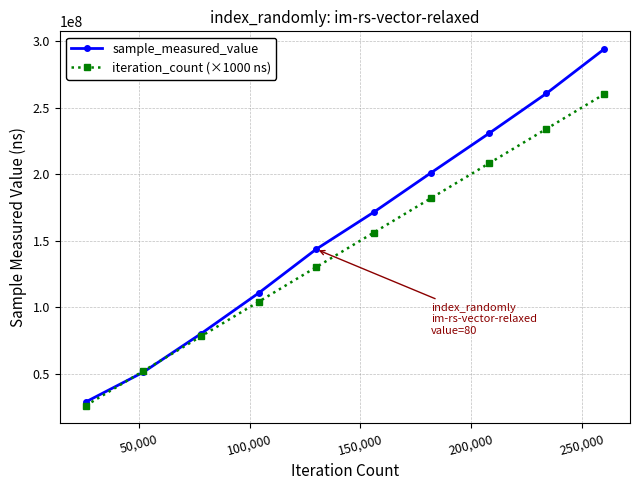

Which series has the largest range (max minus min)?

sample_measured_value